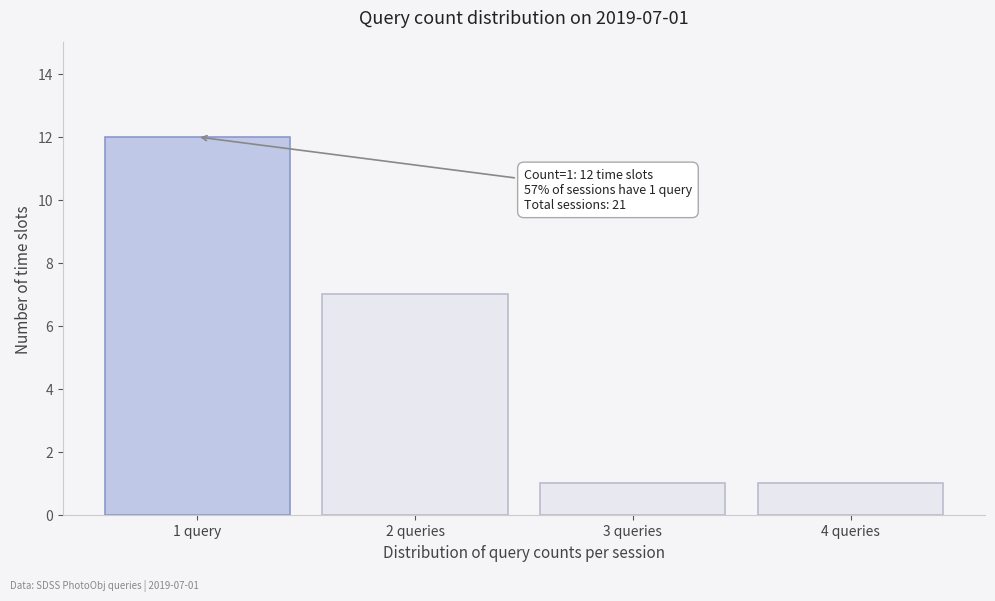

Reading left to right, list all the values displayed in this chart.

12	7	1	1